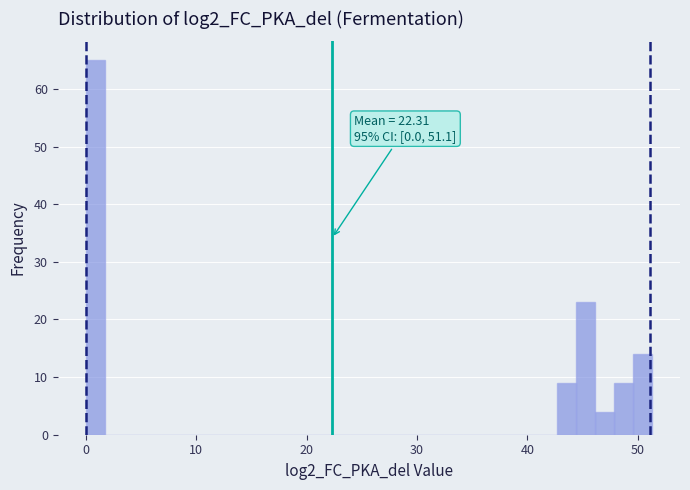

Around what value on the x-axis is the tallest bar? Give the approximate position of its centre, as read against the axis.

1